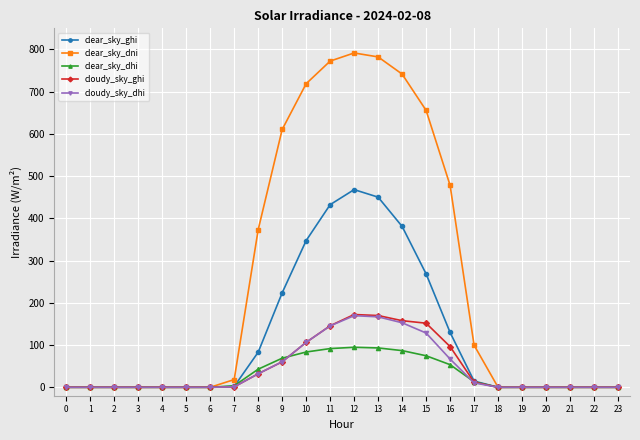

What is the total value across all series at 12?

1696.3